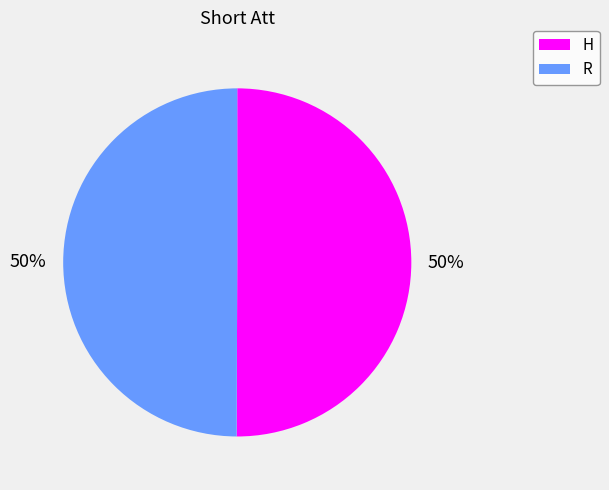

How many segments does this pie chart have?

2